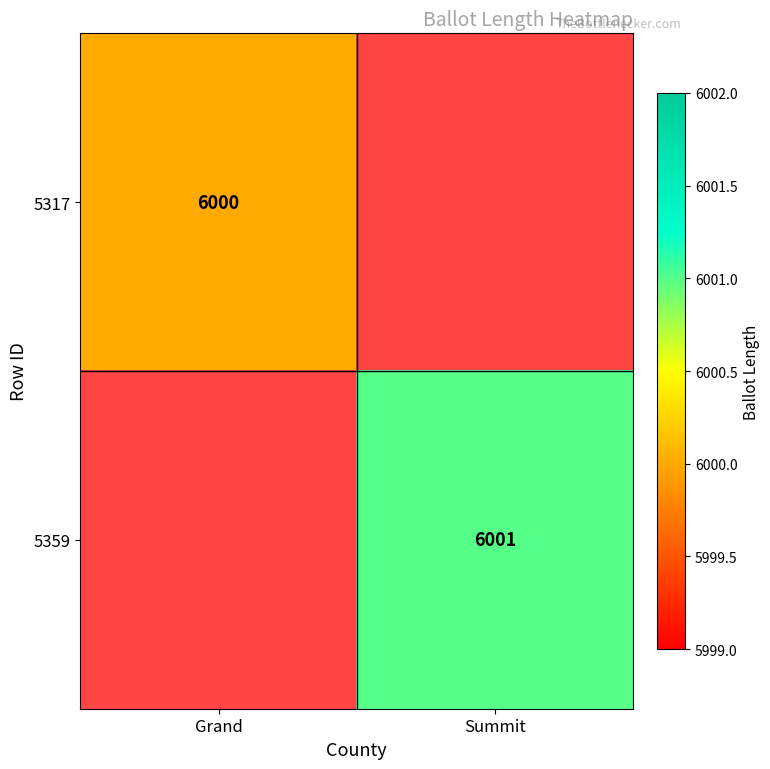

At how many categories does at least one series exceed 6000?

1